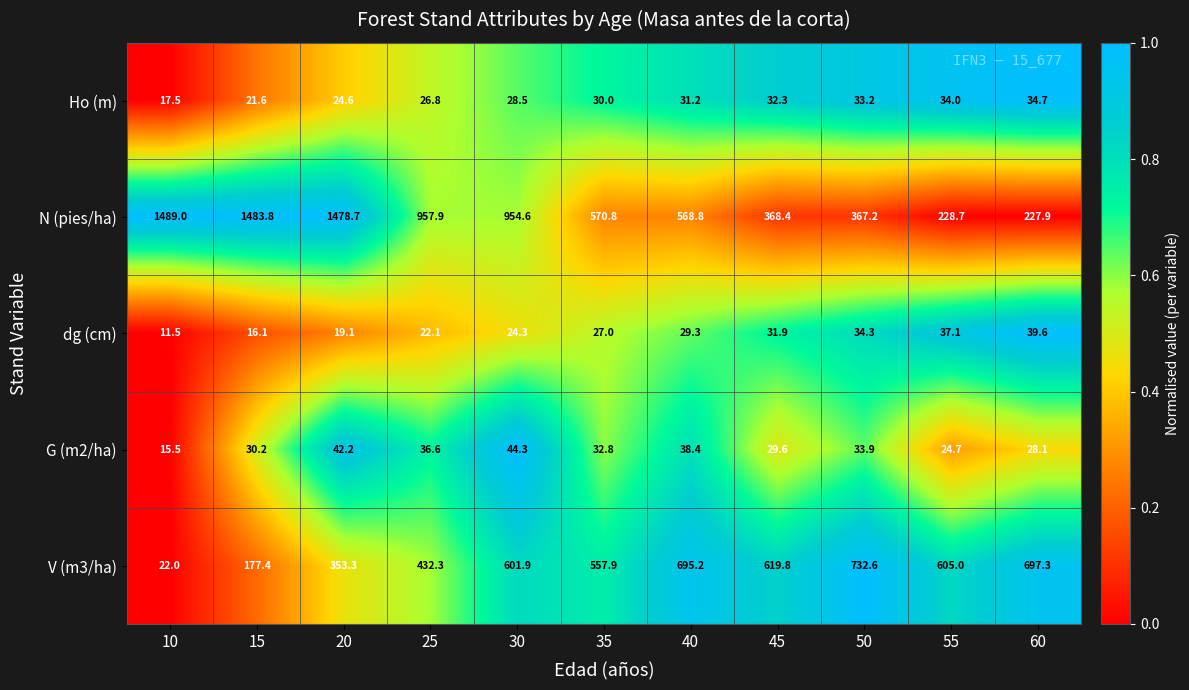

What is the difference between the highest and lowest values at 45?

590.2